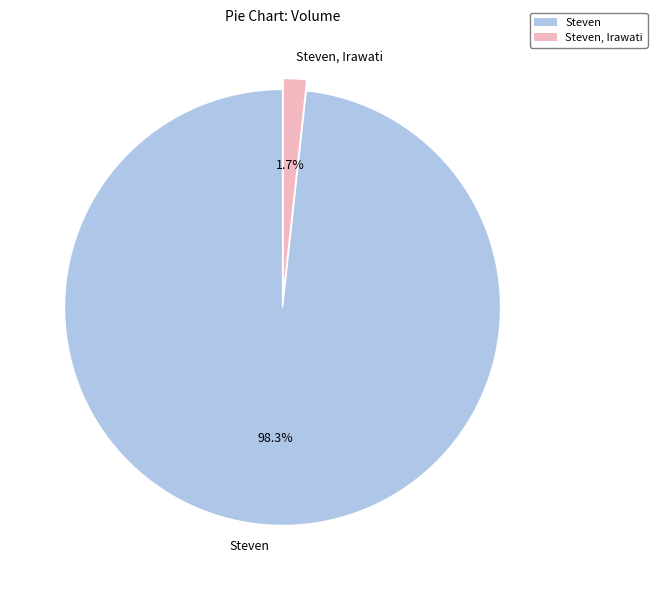

Rank the categories by value from lowest to highest.

Steven, Irawati, Steven